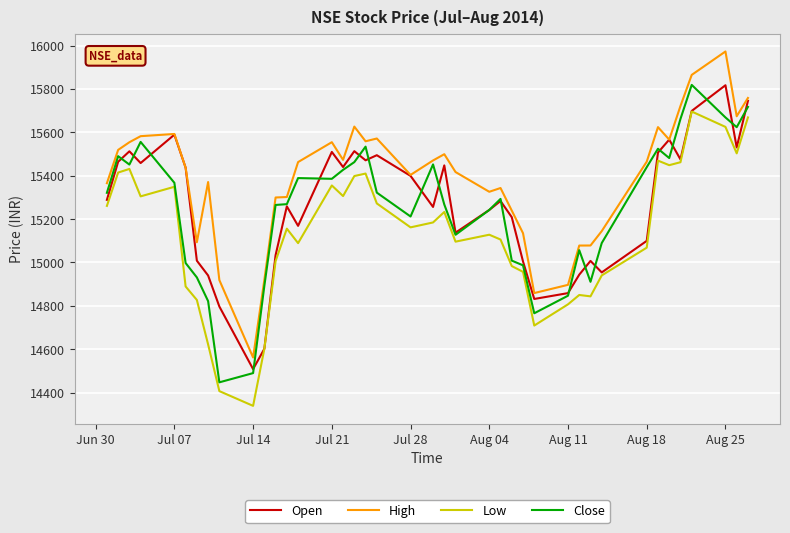

True or false: Low and High intersect in this chart.

False